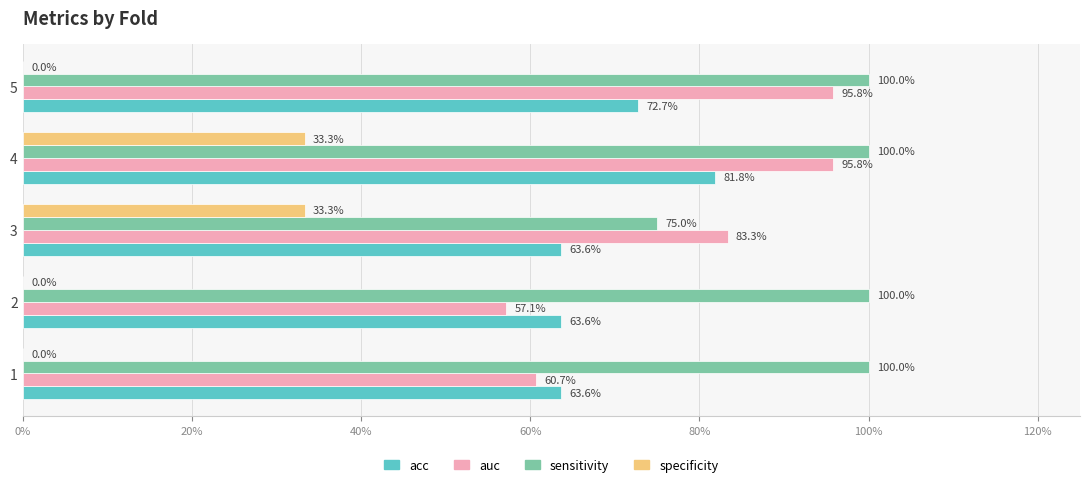

What are all the series names shown in the legend?

acc, auc, sensitivity, specificity